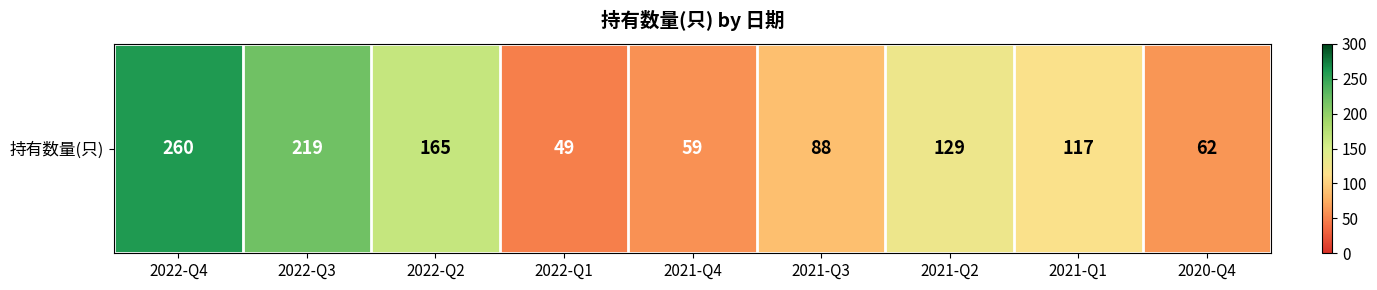

What is the change in value from 2021-Q3 to 2021-Q1?

+29